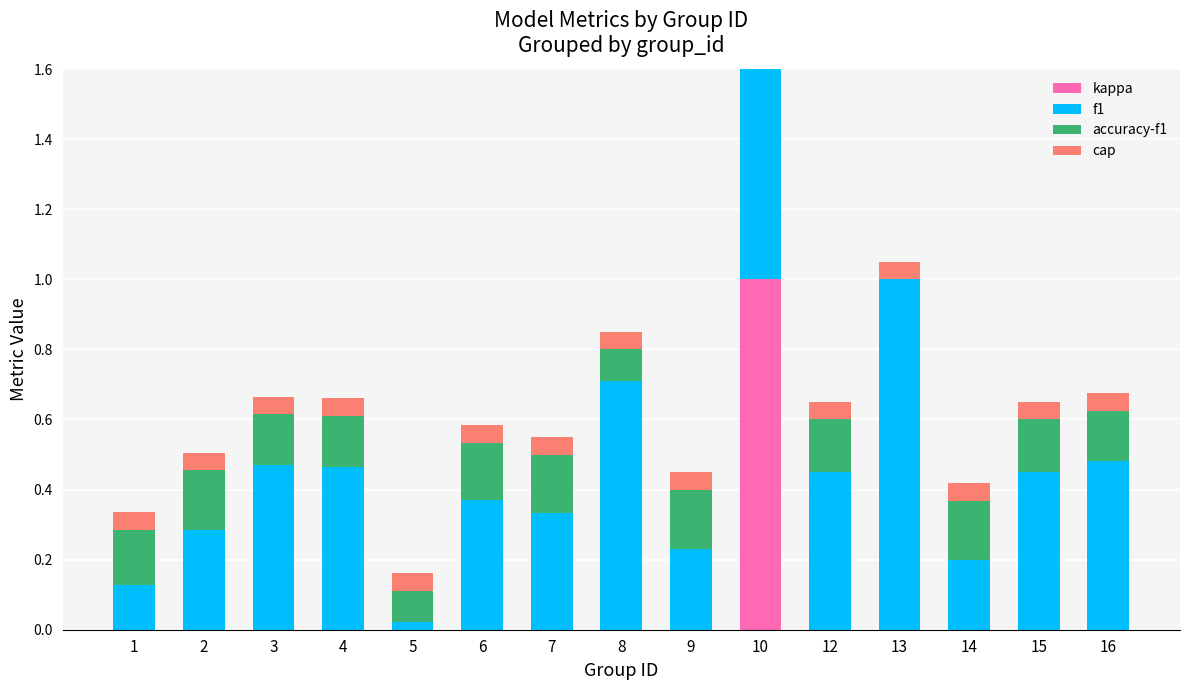

What is the difference between the highest and lowest values at 6?

0.4